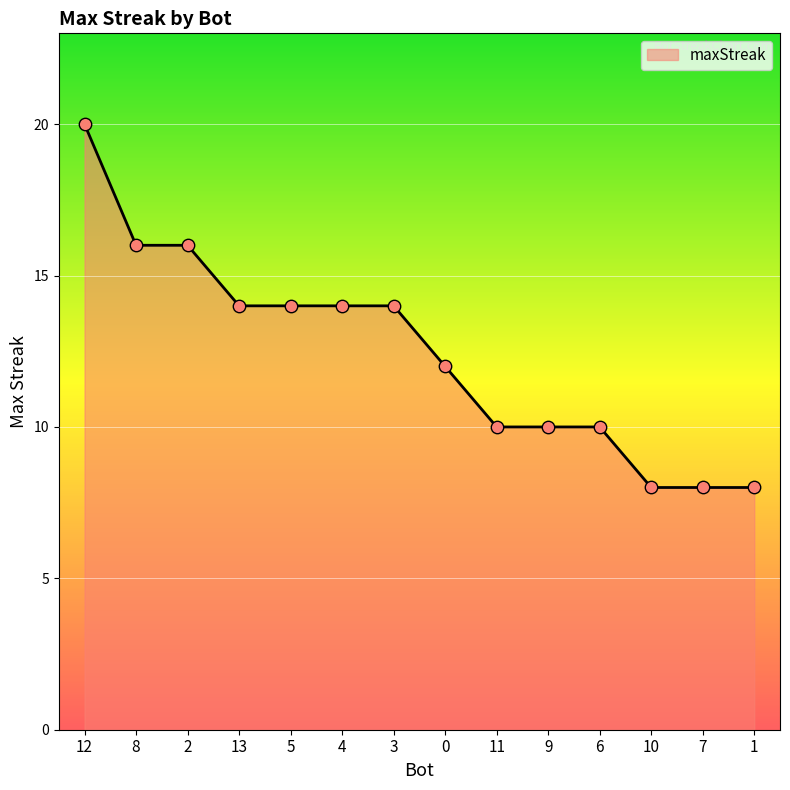

What is the change in value from 2 to 9?

-6